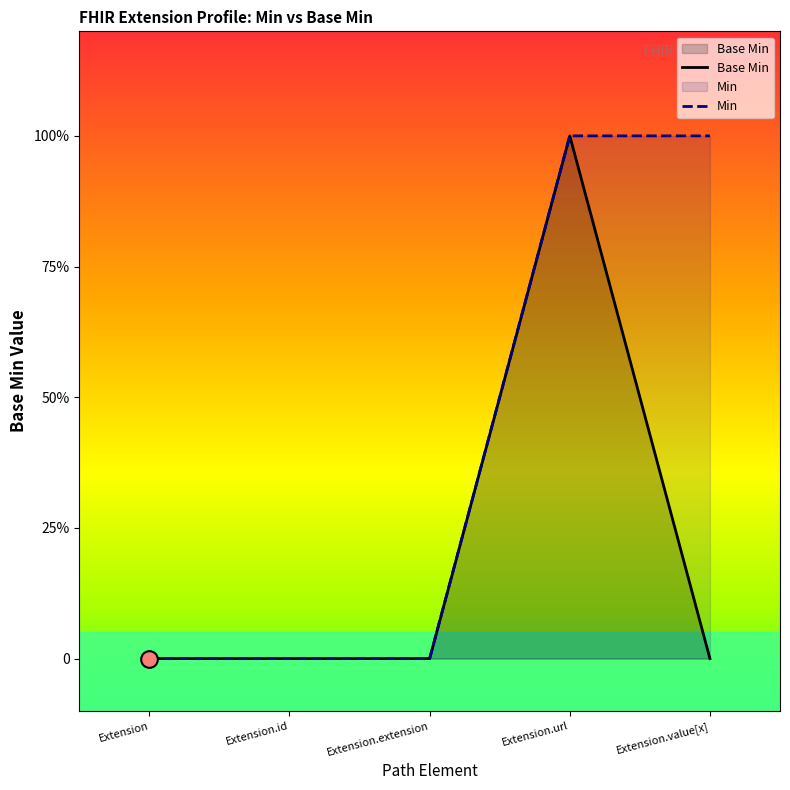

What is the maximum value for Base Min?

1